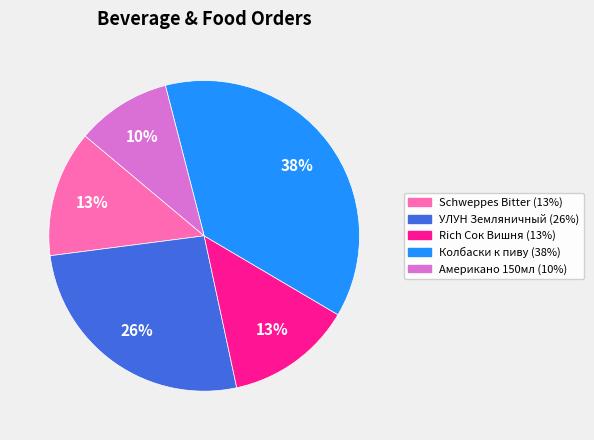

Is there any slice that represents more than half of the pie?

No